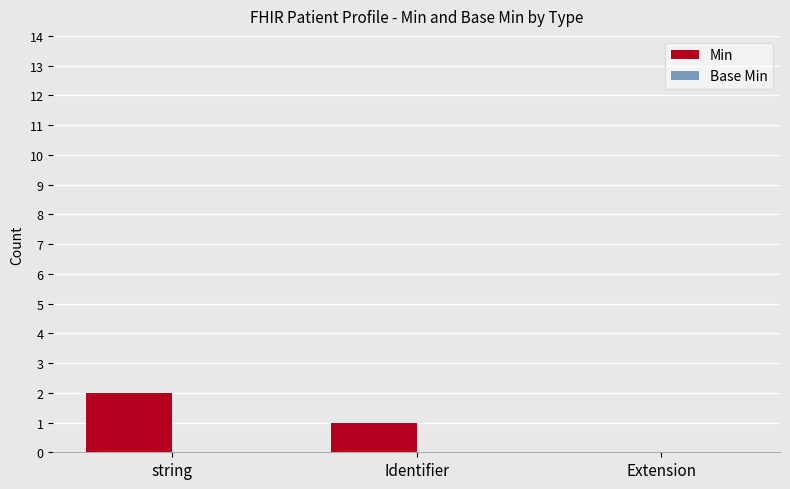

True or false: the data shows 1 at Identifier.

True